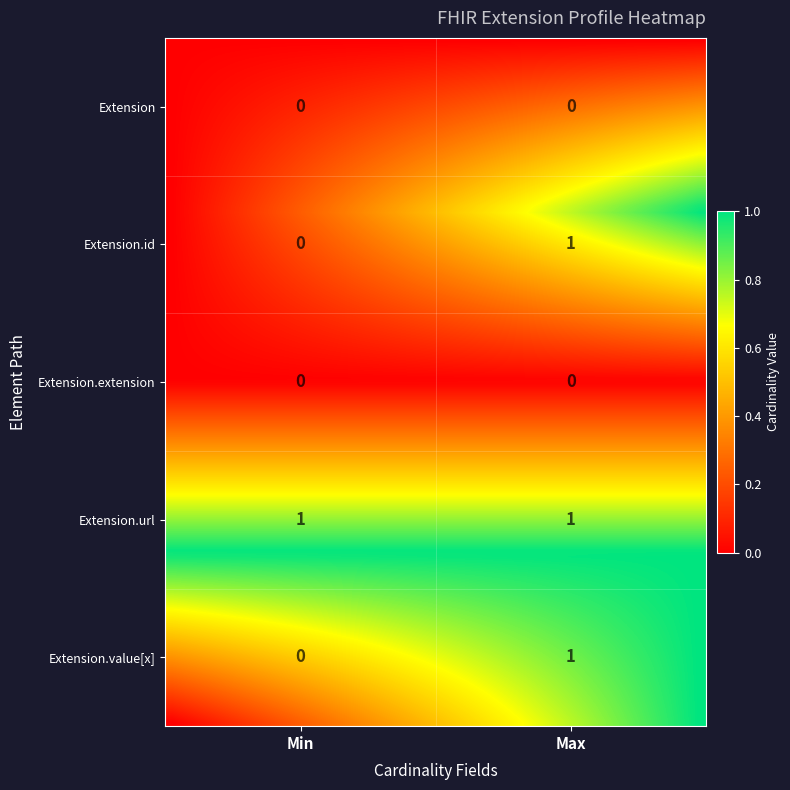

Between Extension.id and Extension, which is larger?

Extension.id